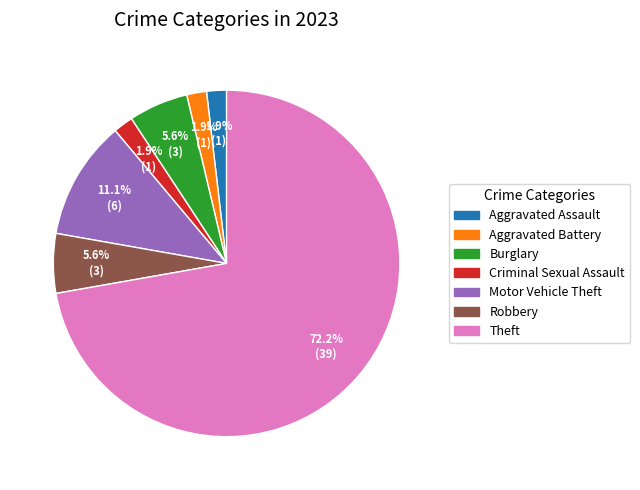

Which category accounts for the majority?

Theft